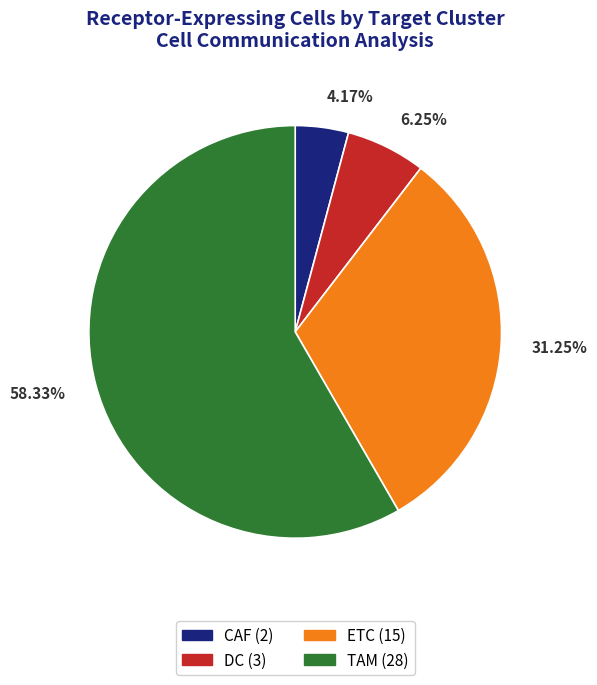

Between TAM and DC, which is larger?

TAM